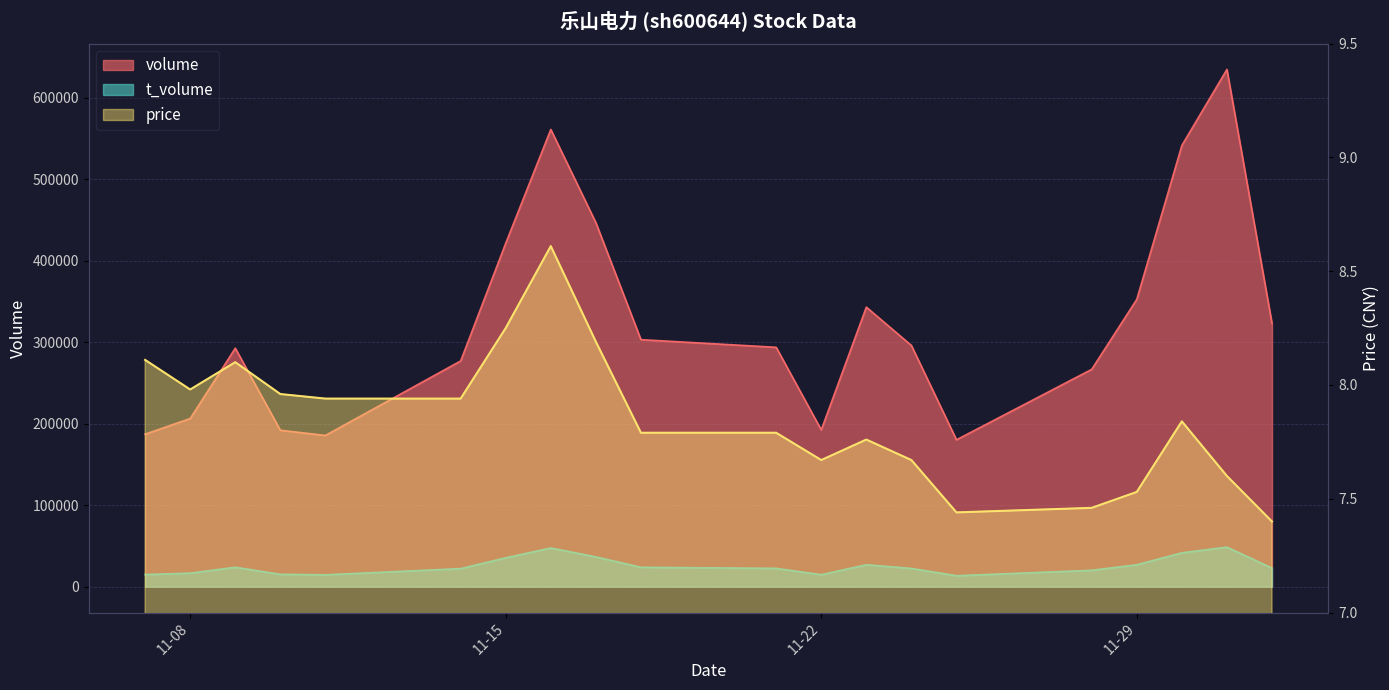

True or false: t_volume and volume cross at least once.

False